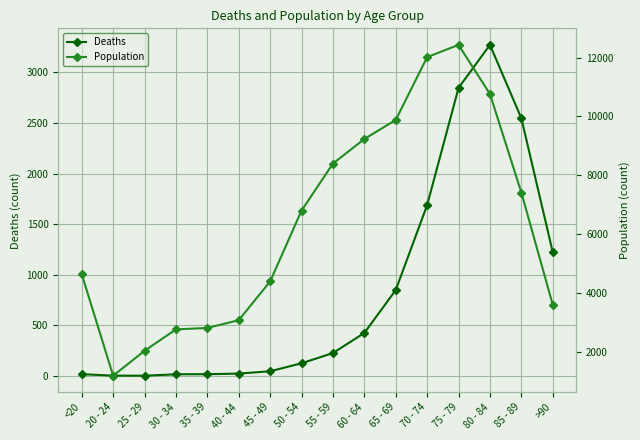

What is the sum of the Deaths values at 85 - 89 and 70 - 74?

4238